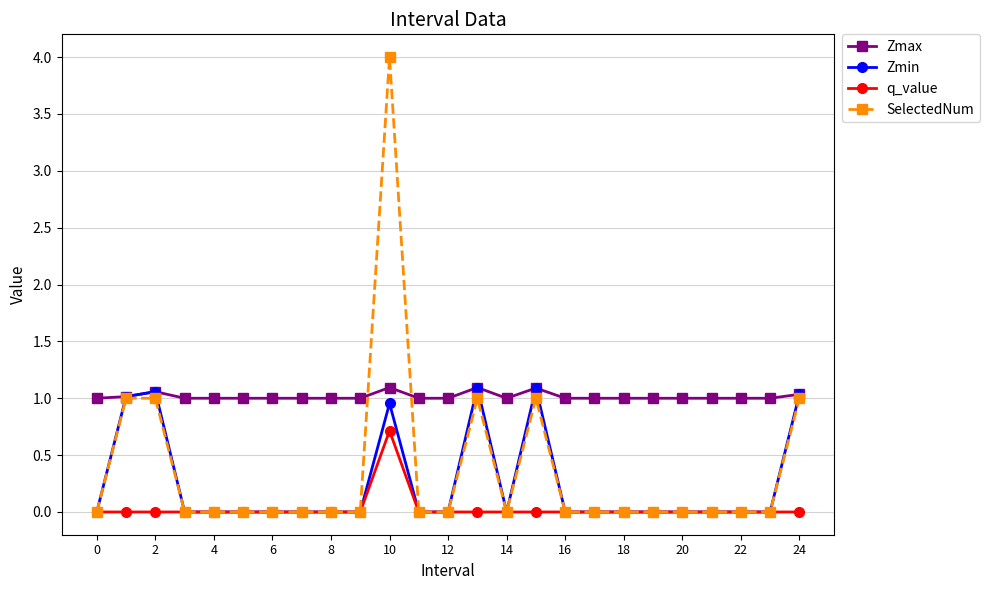

True or false: q_value and Zmax cross at least once.

False